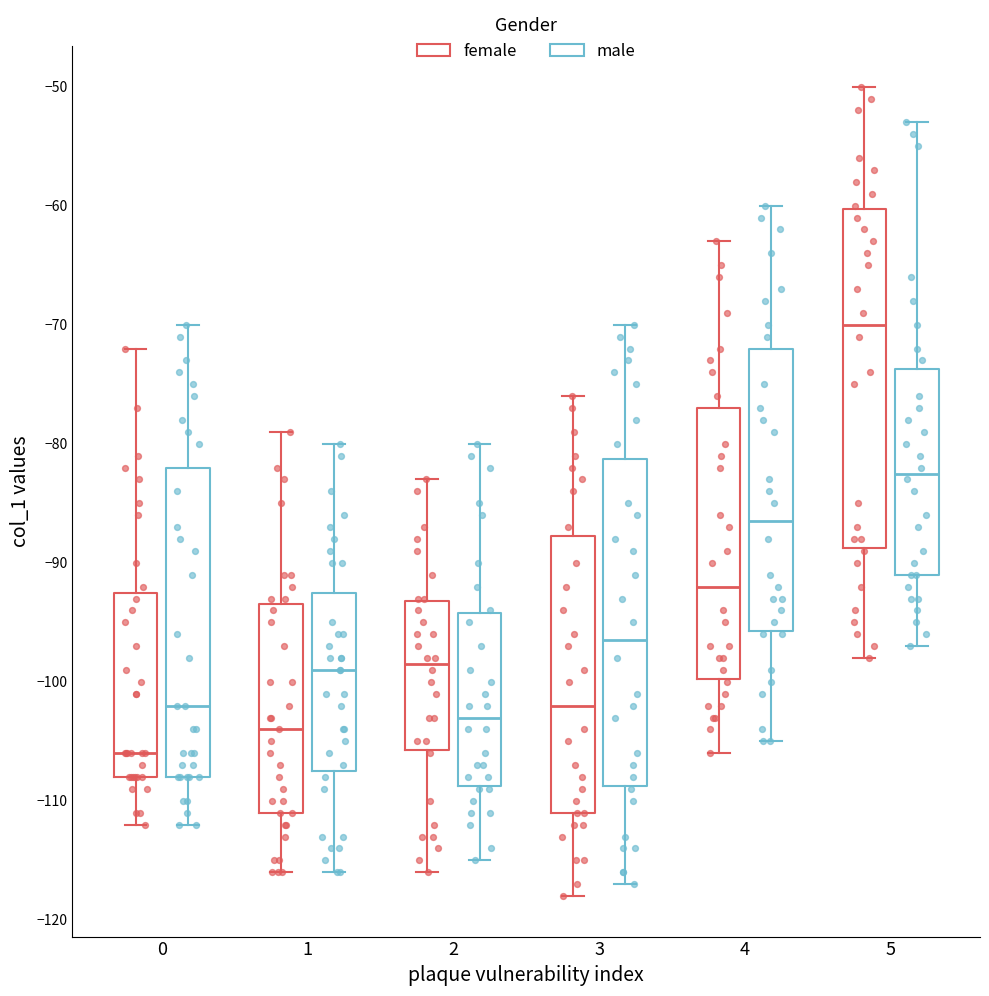

Reading left to right, transcribe this box plot: for each box, give where its median line is, the range the box spans, and where its two whiskers end, as read against the y-axis. The values are not printed on the chart, so give them approximately, as read against the axis.

0 (female): median -106, box -108 to -92, whiskers -112 to -72
0 (male): median -102, box -108 to -82, whiskers -112 to -70
1 (female): median -104, box -111 to -93, whiskers -116 to -79
1 (male): median -99, box -107 to -92, whiskers -116 to -80
2 (female): median -98, box -106 to -93, whiskers -116 to -83
2 (male): median -103, box -109 to -94, whiskers -115 to -80
3 (female): median -102, box -111 to -88, whiskers -118 to -76
3 (male): median -96, box -109 to -81, whiskers -117 to -70
4 (female): median -92, box -100 to -77, whiskers -106 to -63
4 (male): median -86, box -96 to -72, whiskers -105 to -60
5 (female): median -70, box -89 to -60, whiskers -98 to -50
5 (male): median -82, box -91 to -74, whiskers -97 to -53